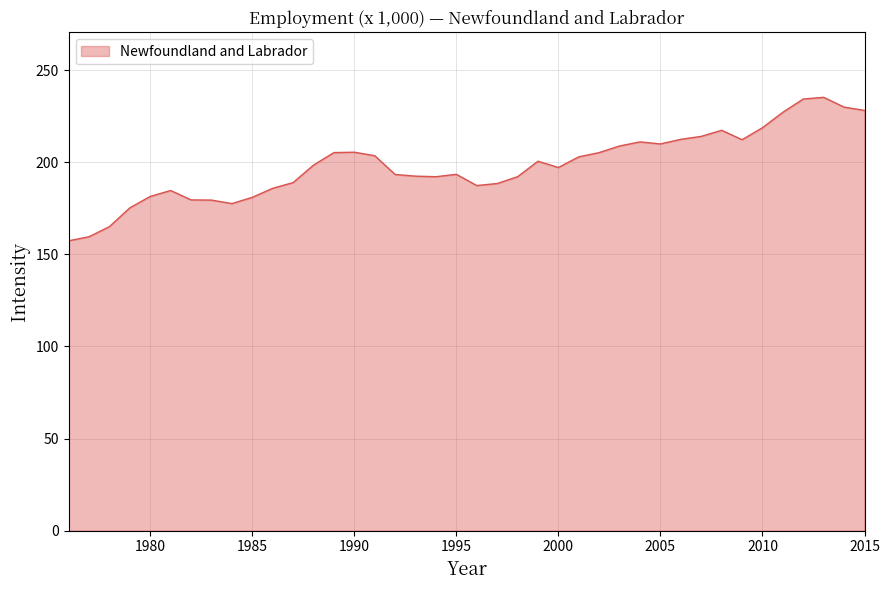

What is the difference between the maximum and minimum values?

77.9